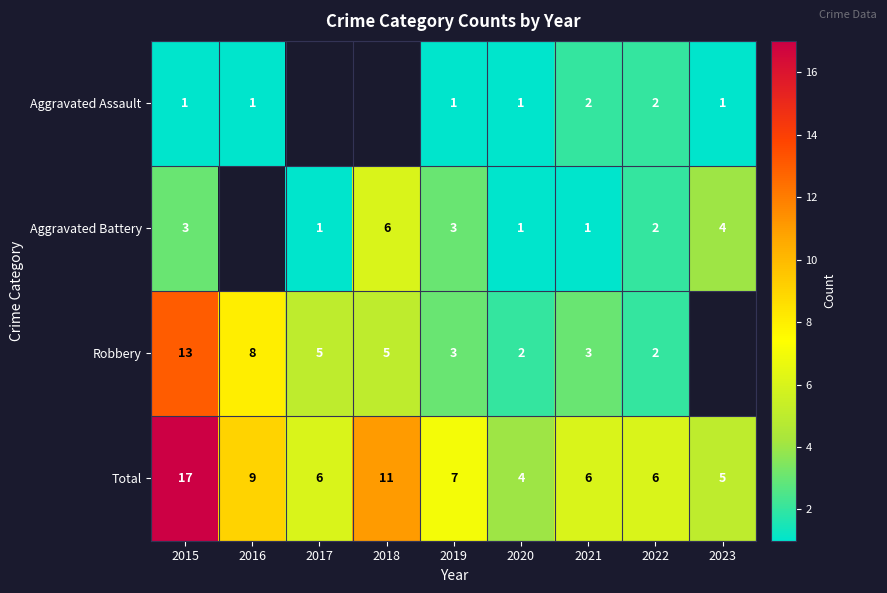

What is the difference between the highest and lowest values at 2019?

6